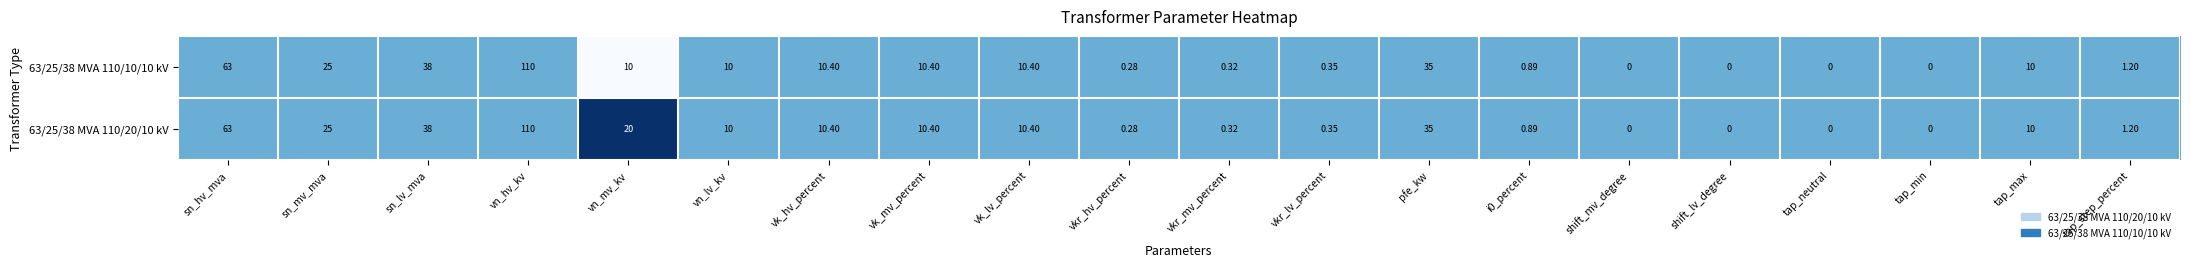

Where is 63/25/38 MVA 110/10/10 kV nearest to the value 55?

sn_hv_mva